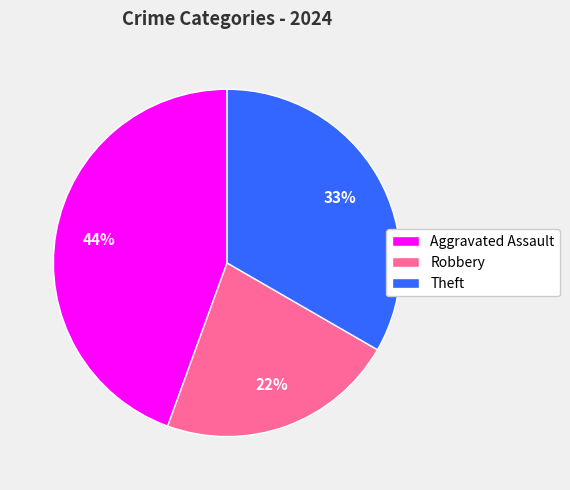

How many segments does this pie chart have?

3